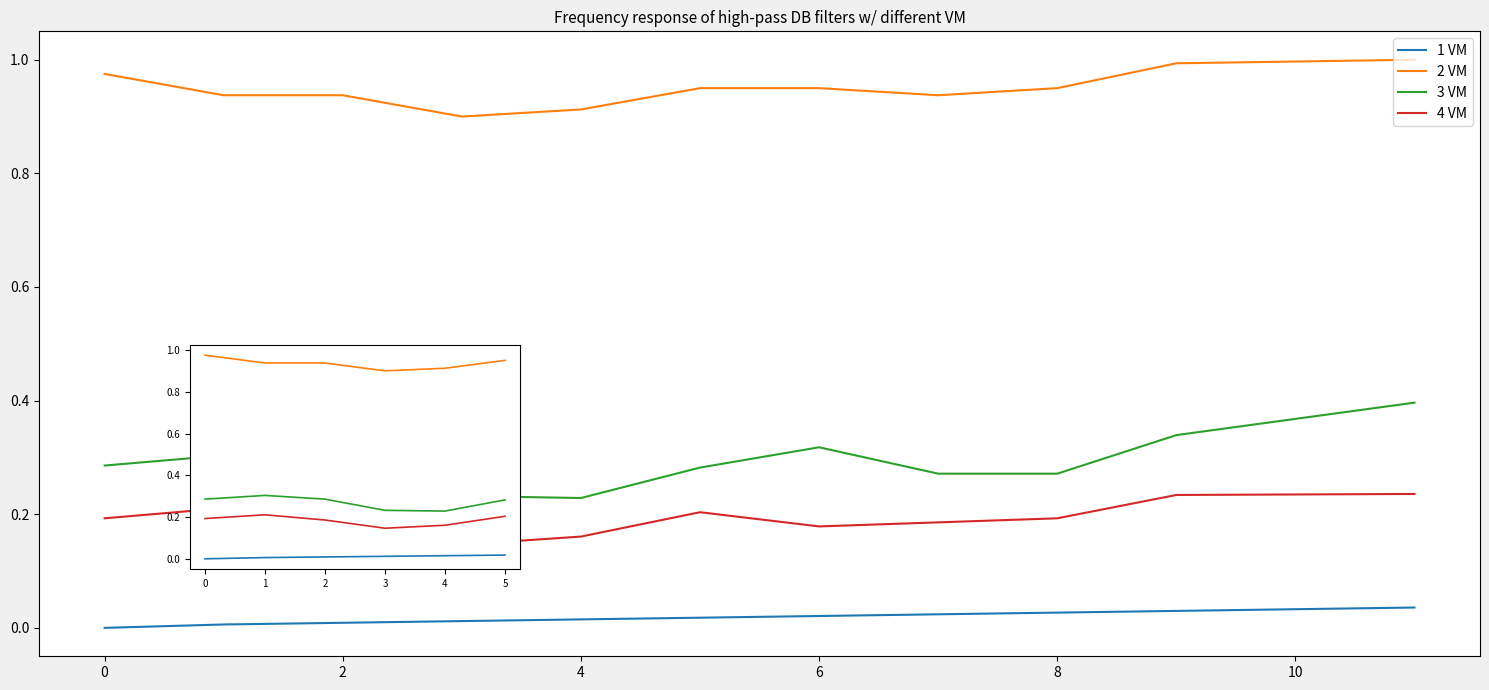

Count the number of categories in the chart.

6